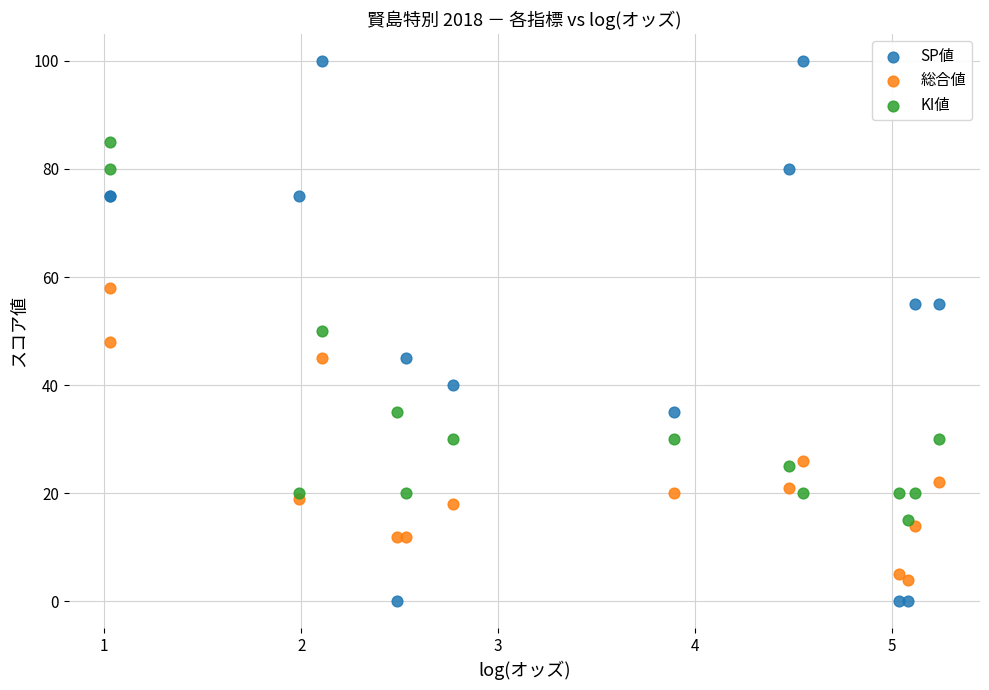

Which series contains the lowest Y value?

SP値